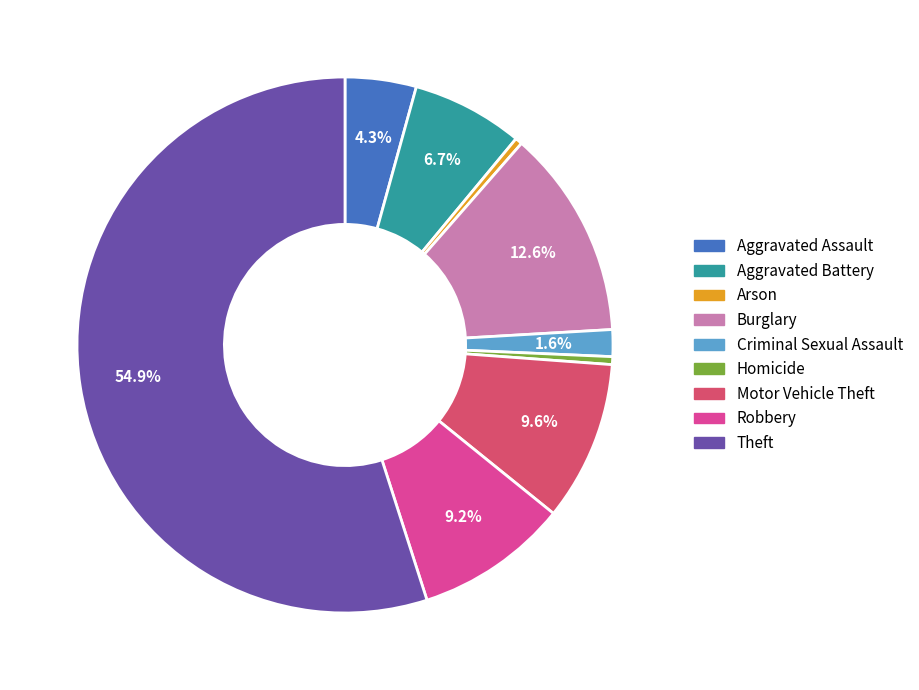

What percentage is the Robbery slice, to the nearest percent?

9%